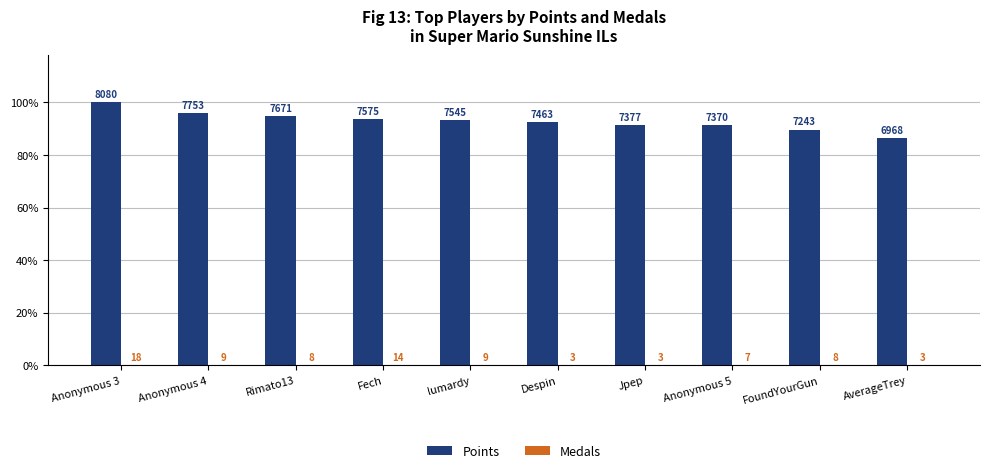

Which series has the largest total across all categories?

Points